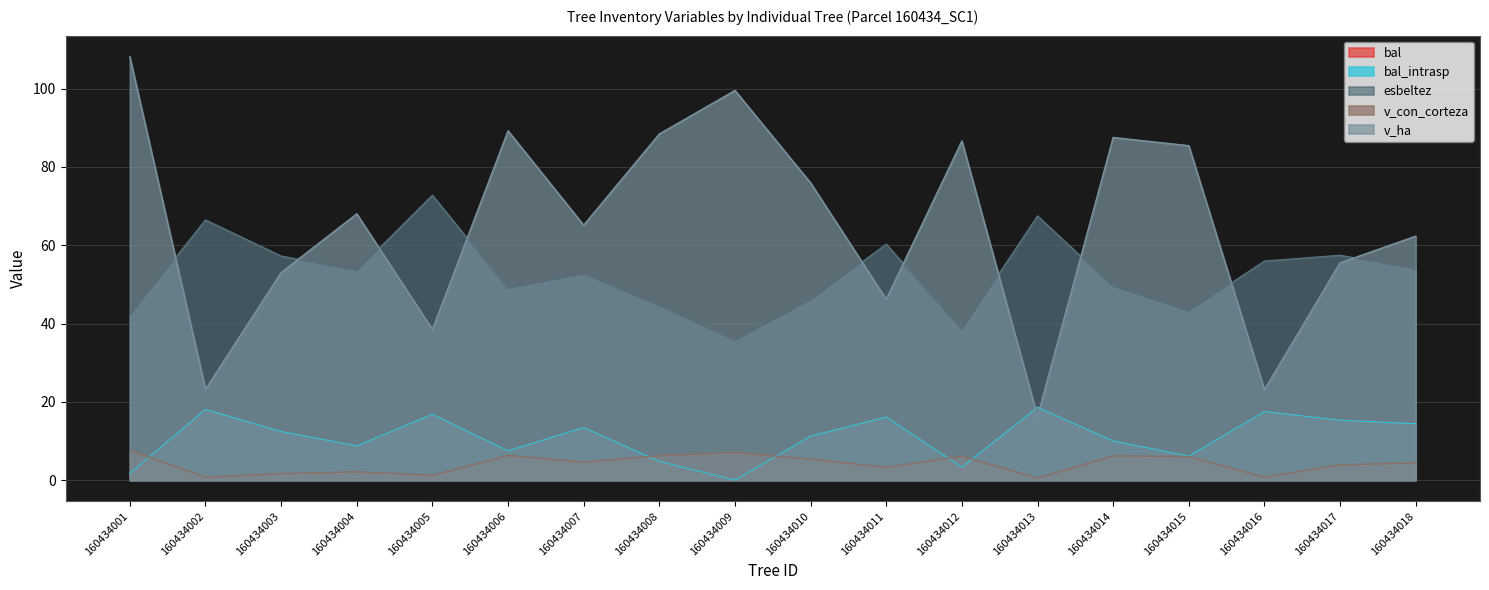

Which series changed the most between 160434011 and 160434015?

v_ha